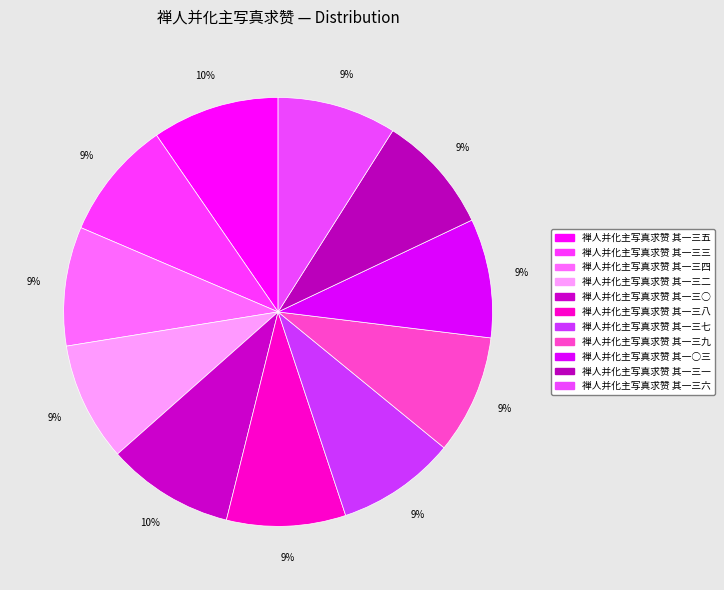

What percentage is the 禅人并化主写真求赞 其一三四 slice, to the nearest percent?

9%